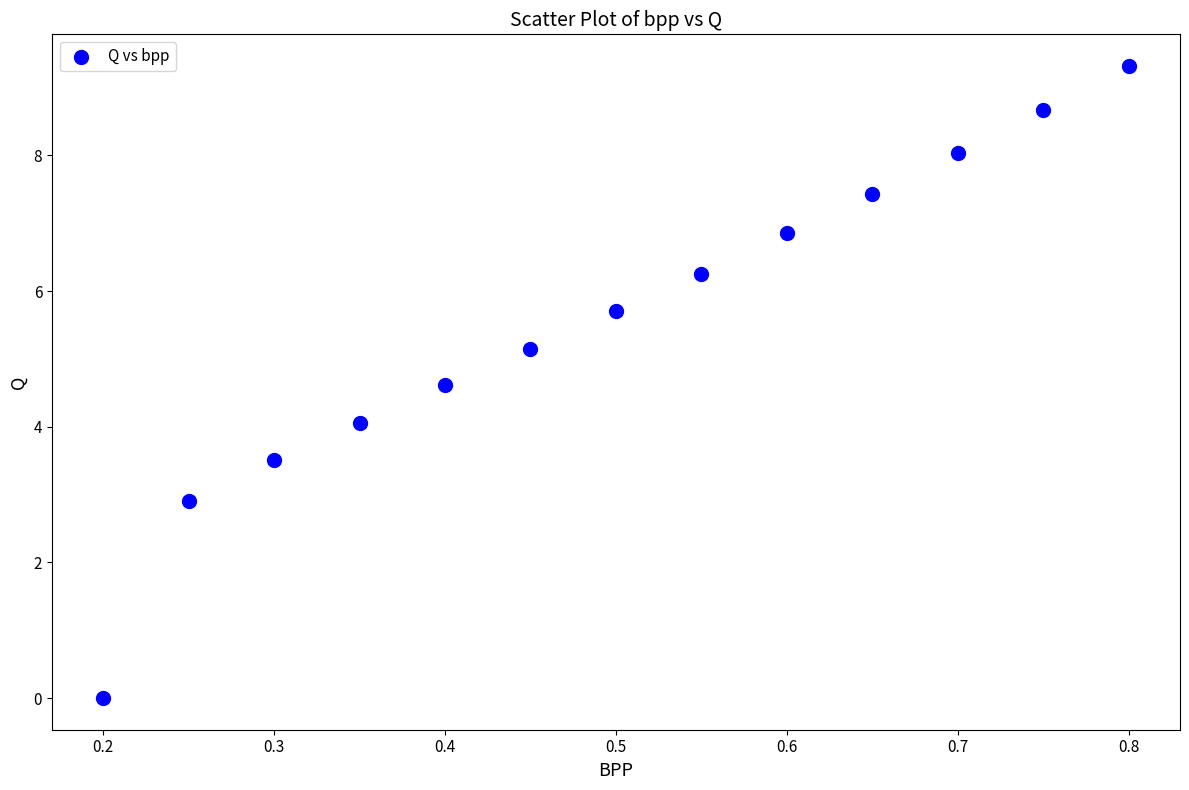

What is the range of X values (max minus min)?

0.6